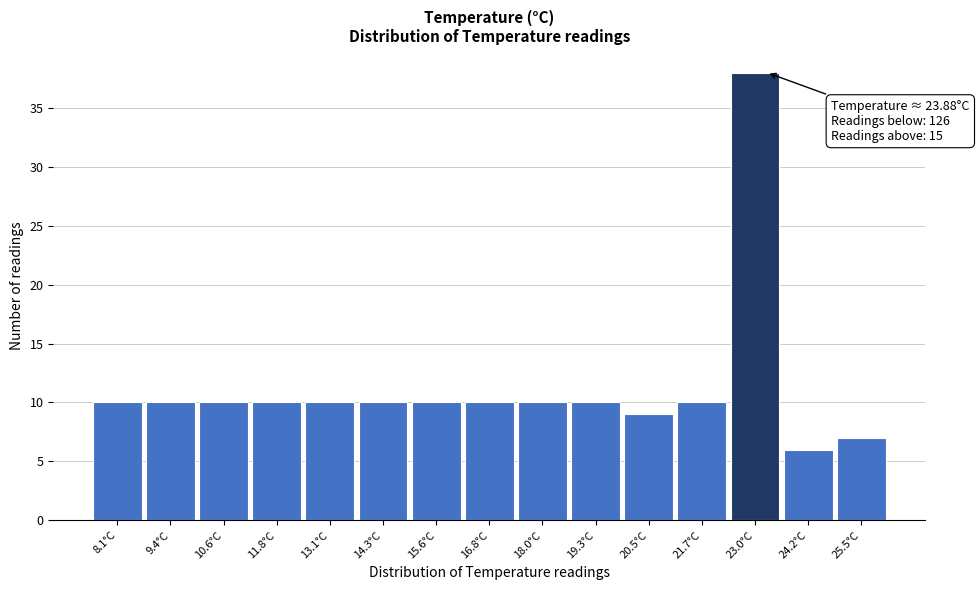

Reading left to right, list all the values displayed in this chart.

8.1°C=10	9.4°C=10	10.6°C=10	11.8°C=10	13.1°C=10	14.3°C=10	15.6°C=10	16.8°C=10	18.0°C=10	19.3°C=10	20.5°C=9	21.7°C=10	23.0°C=38	24.2°C=6	25.5°C=7